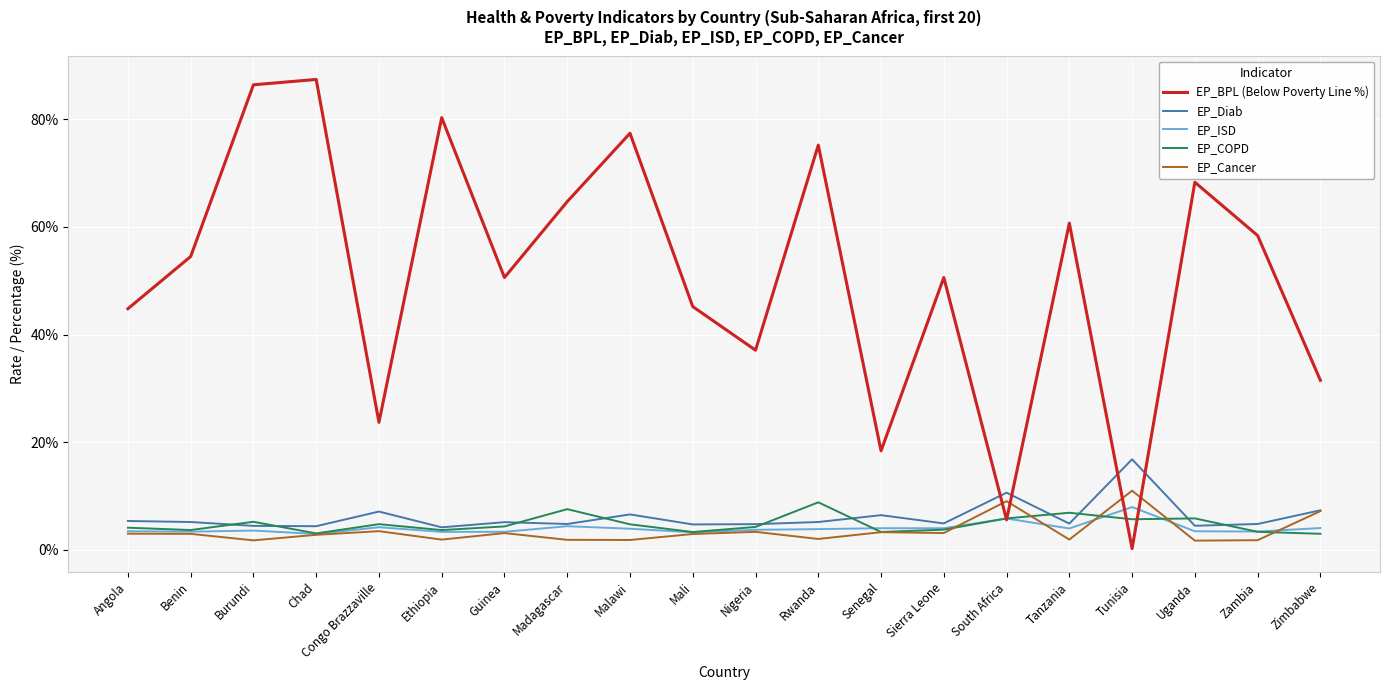

The value of EP_BPL (Below Poverty Line %) at Rwanda is 75.2. True or false?

True